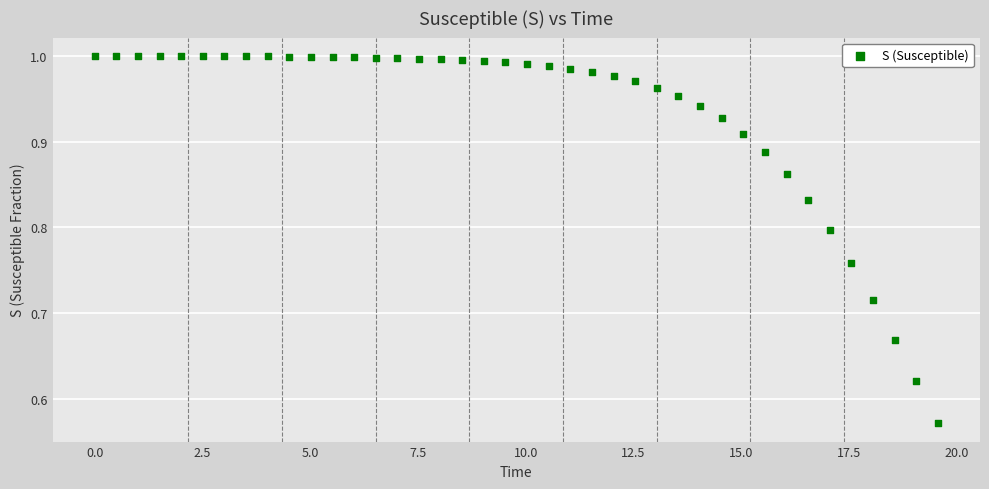

What is the range of Y values (max minus min)?

0.4